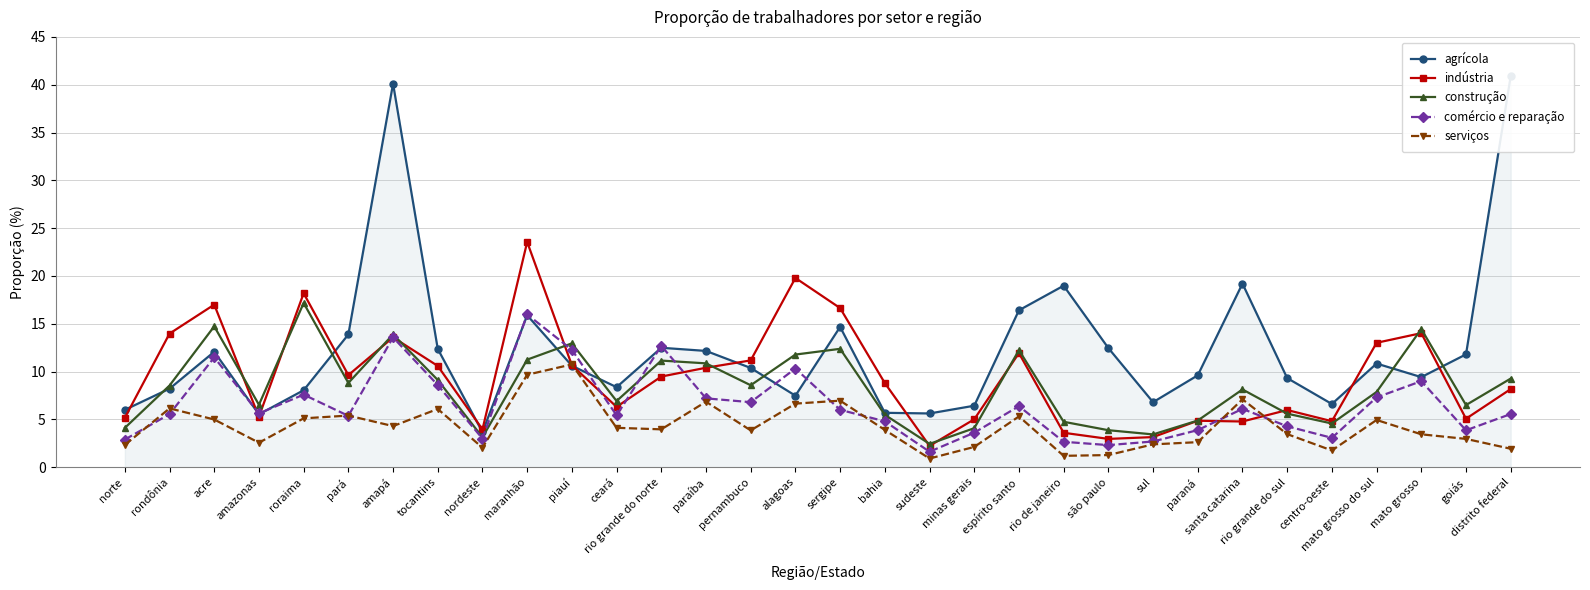

Between amapá and maranhão, which series saw the biggest shift?

agrícola